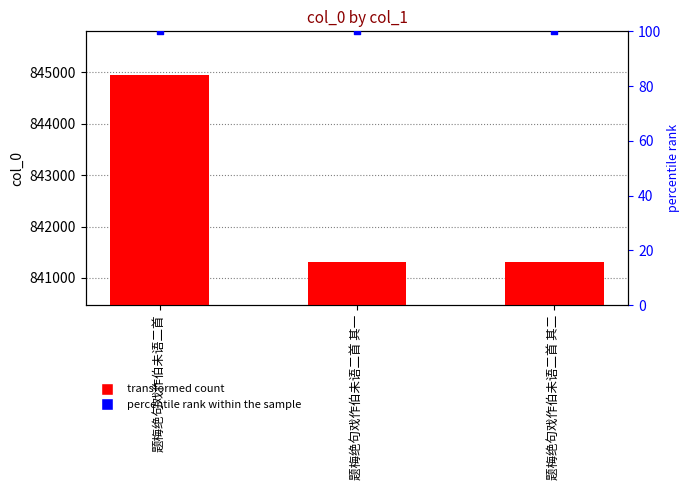

What is the total value across all series at 题梅绝句戏作伯未语二首 其一?

841416